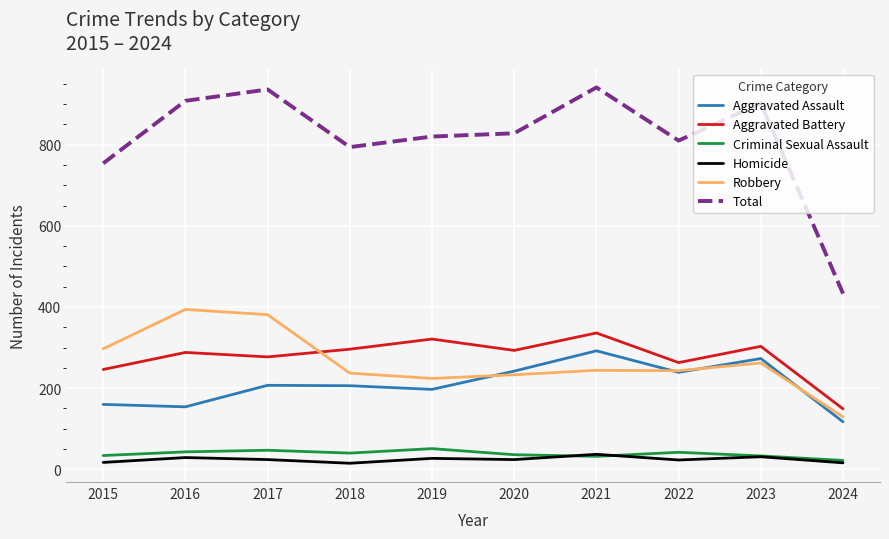

What is the maximum value for Aggravated Assault?

292